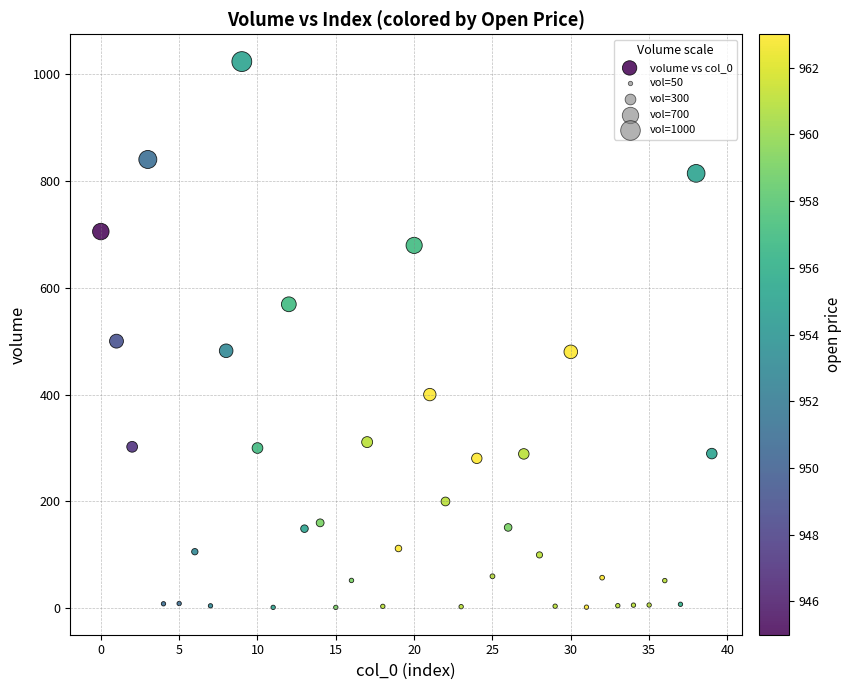

What Y value in the scatter plot is closest to 512?

500.0